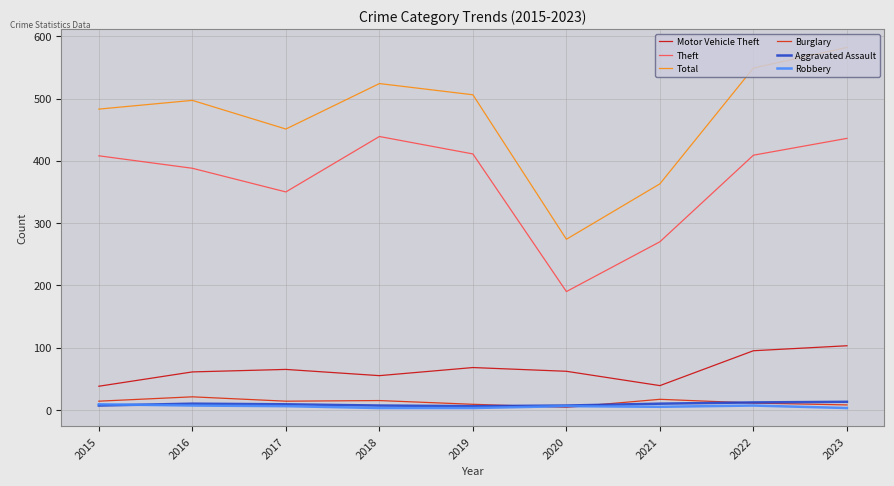

How many lines are shown in the chart?

6